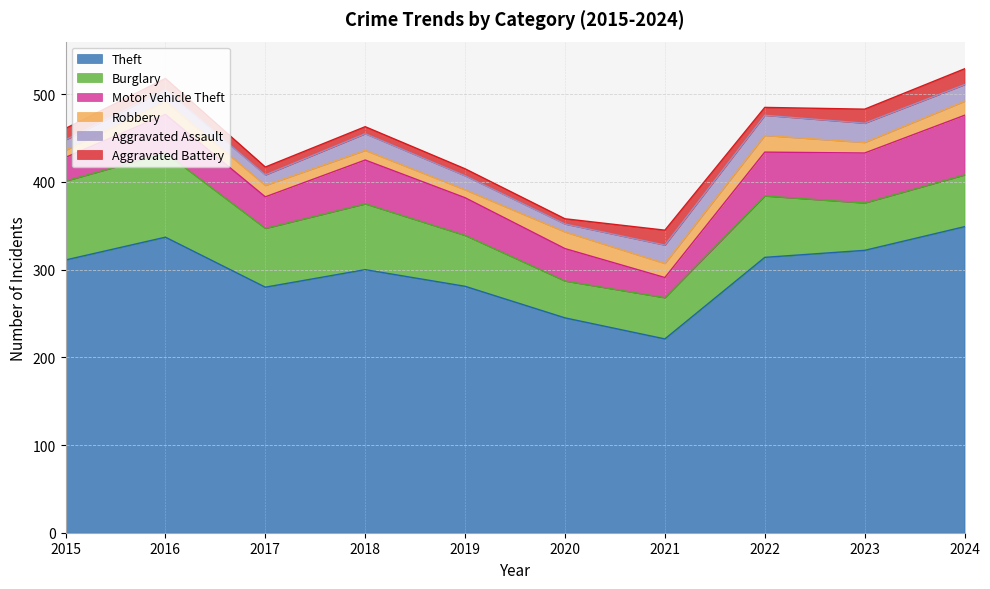

At which label does Burglary reach its minimum?

2020